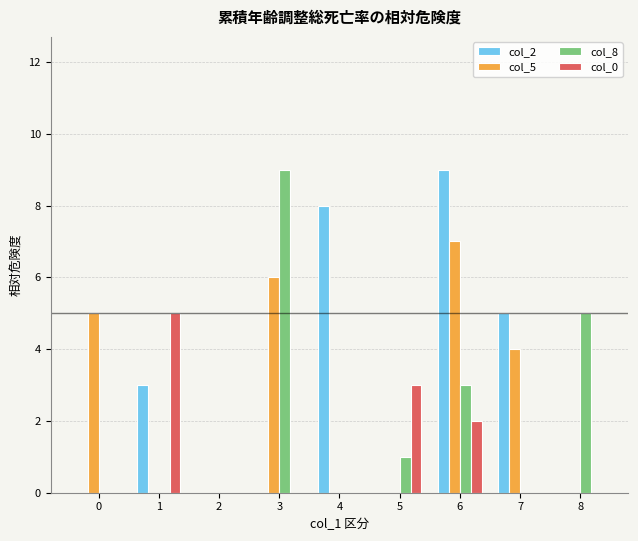

What is the difference between the col_5 values at 2 and 3?

6